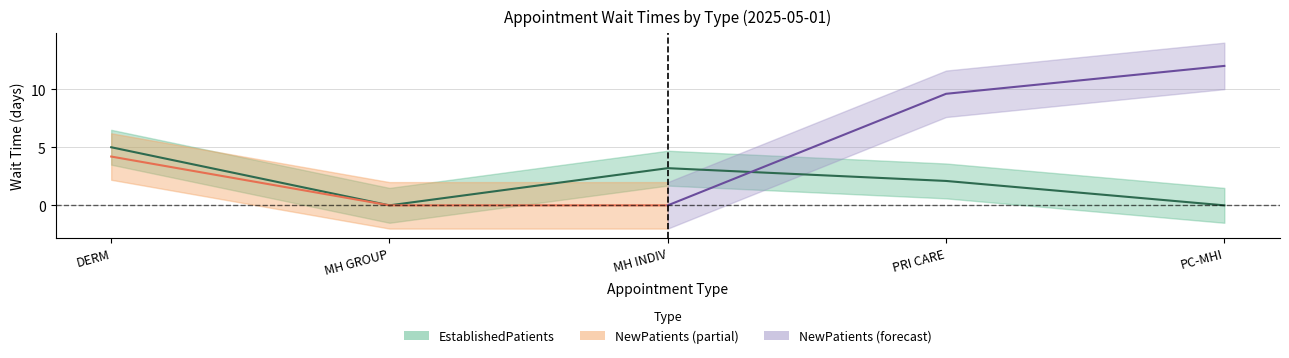

Is this an area chart (filled region under the line)?

No